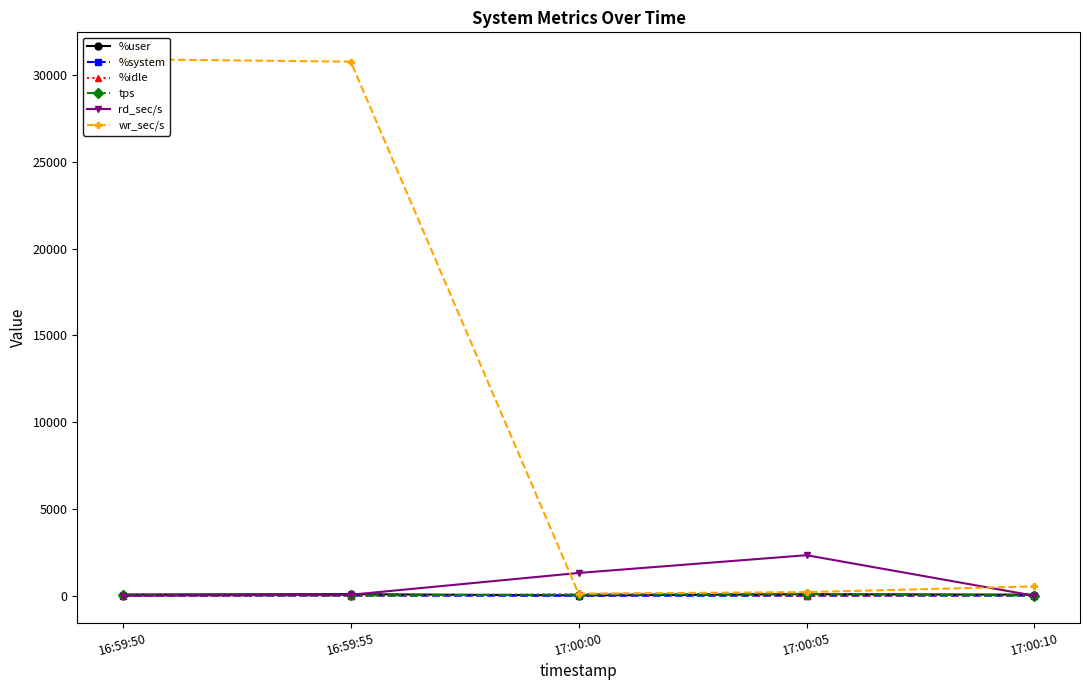

What is the sum of all tps values?

247.6